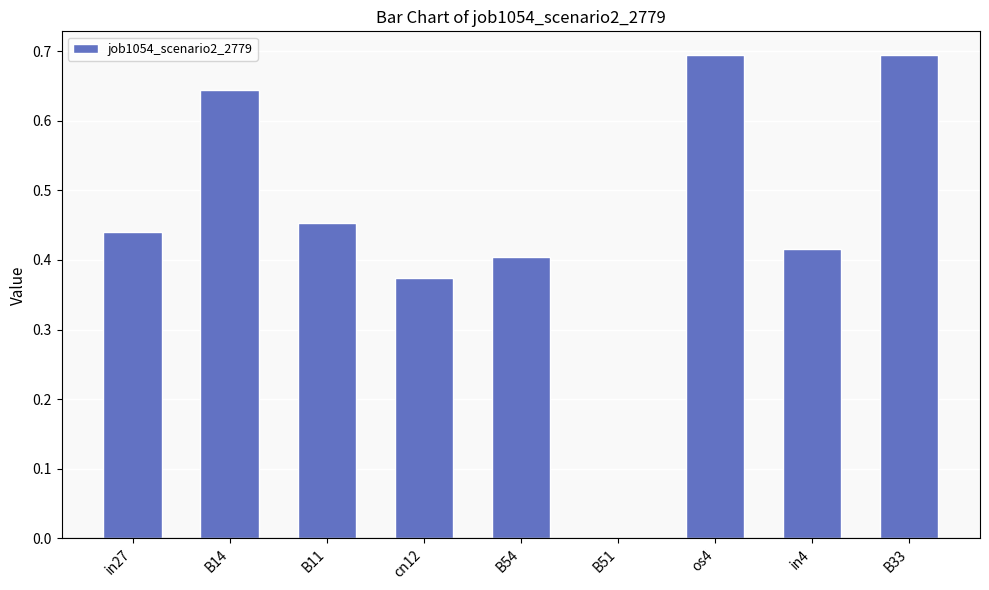

Is it true that the value at B51 is 0.0?

True